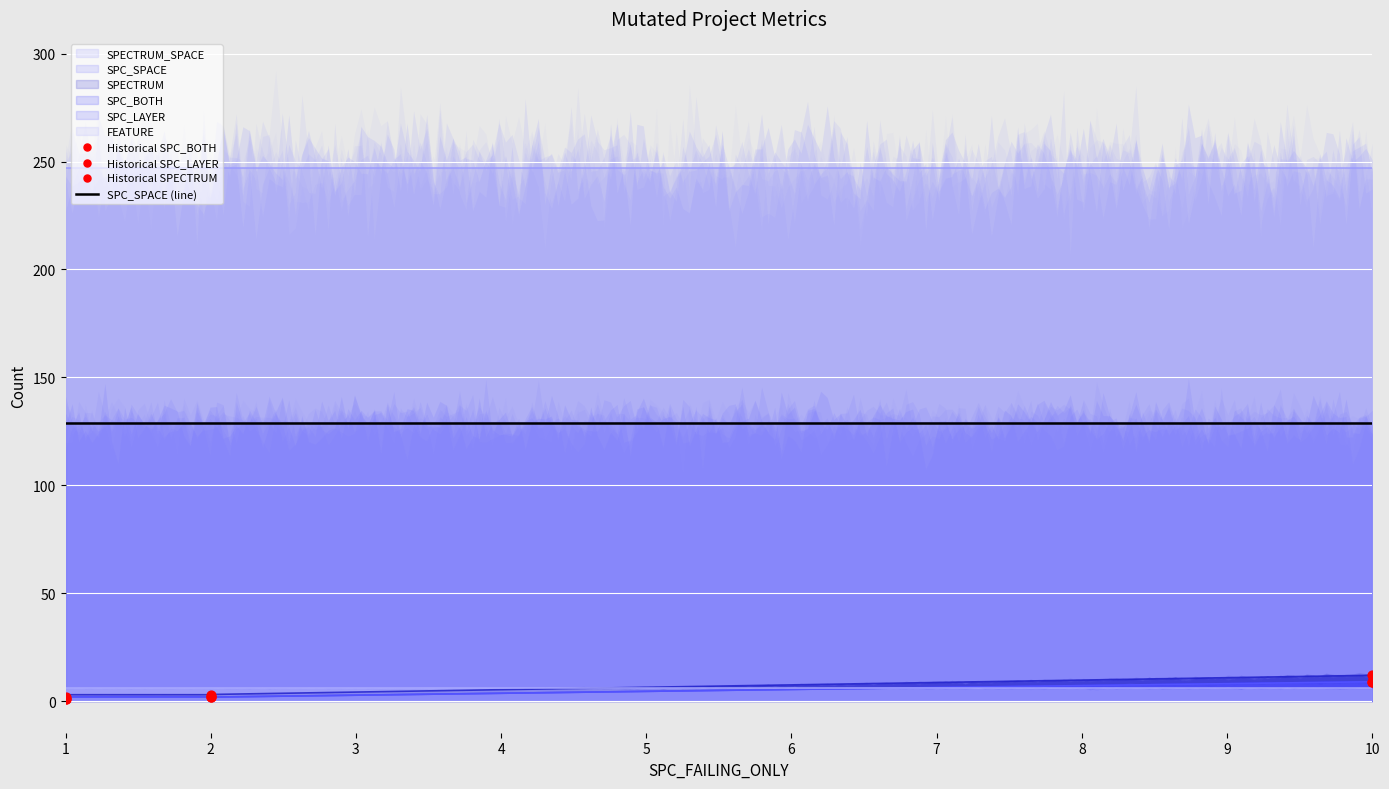

Which series has the largest total across all categories?

SPECTRUM